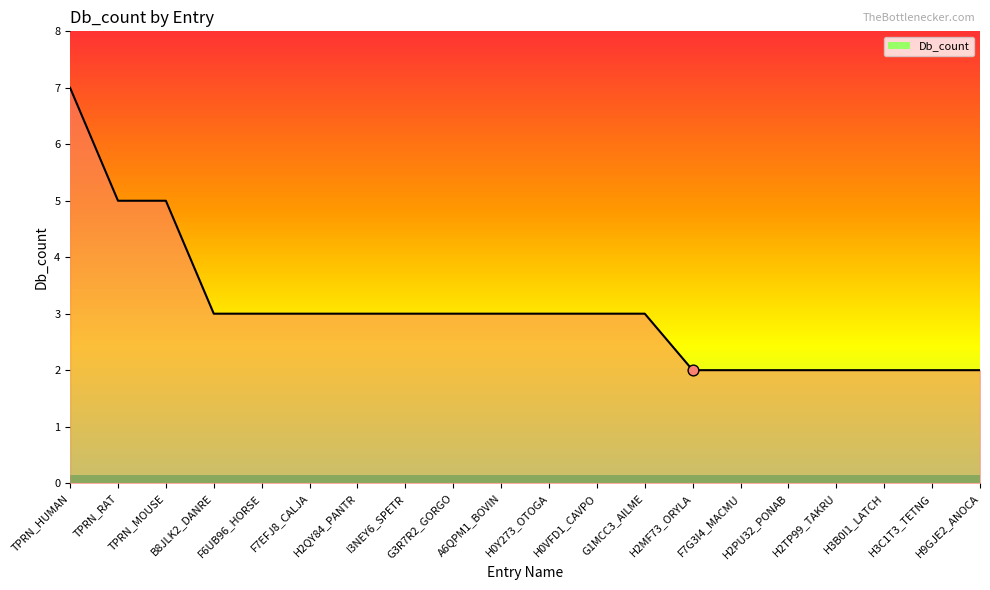

Approximately how many times larger is the value at H0VFD1_CAVPO compared to H2TP99_TAKRU?

1.5